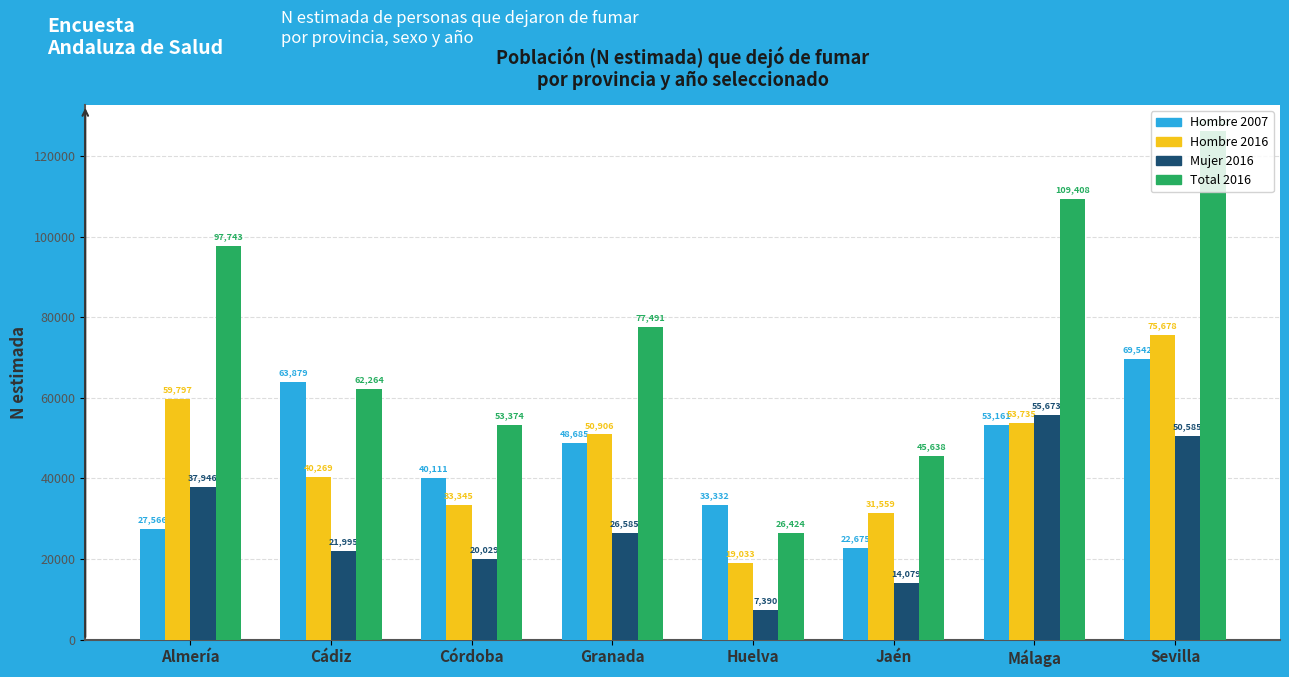

How many groups of bars are there?

8